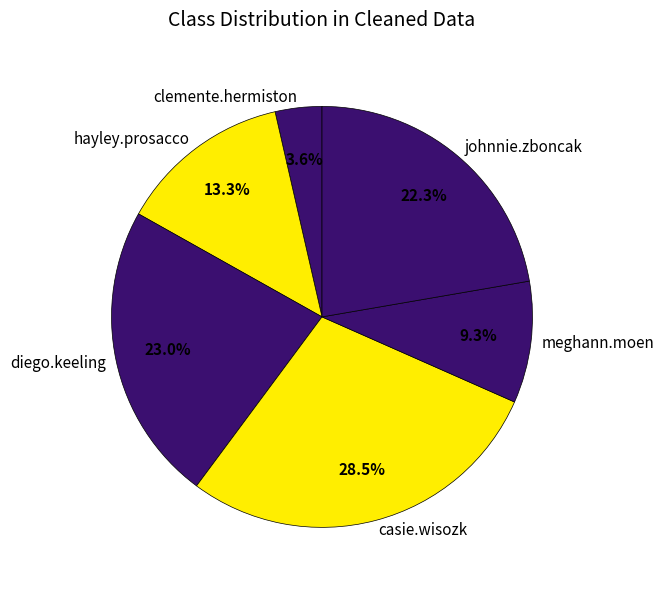

To the nearest percent, what is the combined percentage of diego.keeling and johnnie.zboncak?

45%